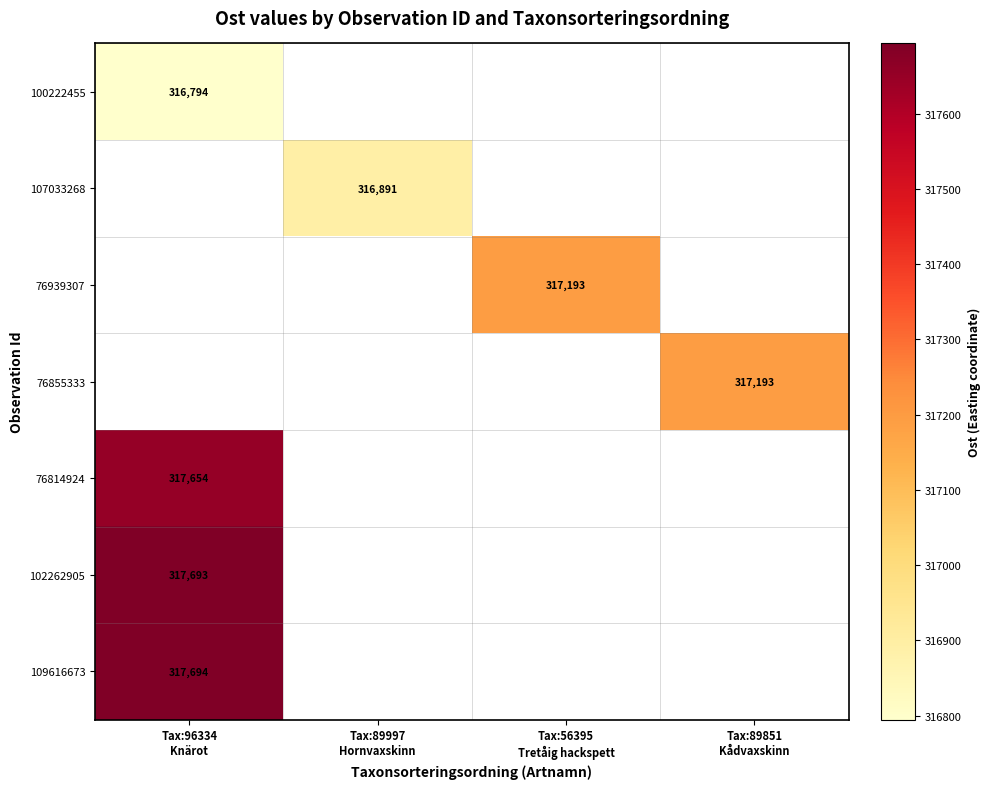

At how many categories does at least one series exceed 317262?

1